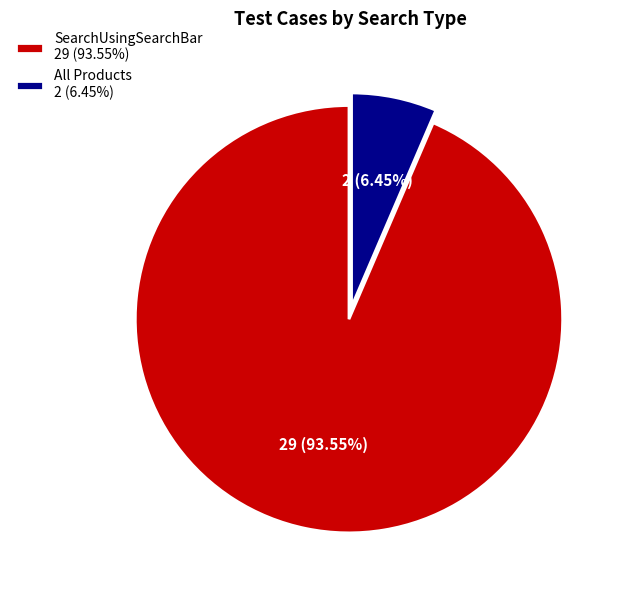

Is there any slice that represents more than half of the pie?

Yes